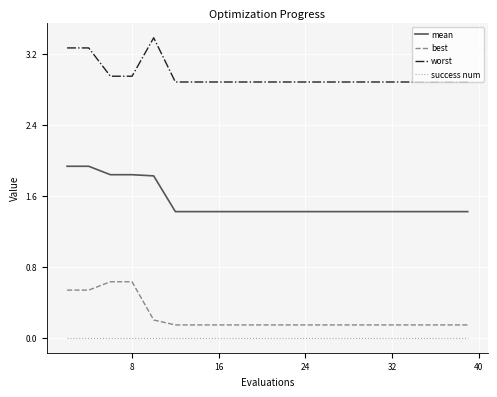

Which series has the largest total across all categories?

worst